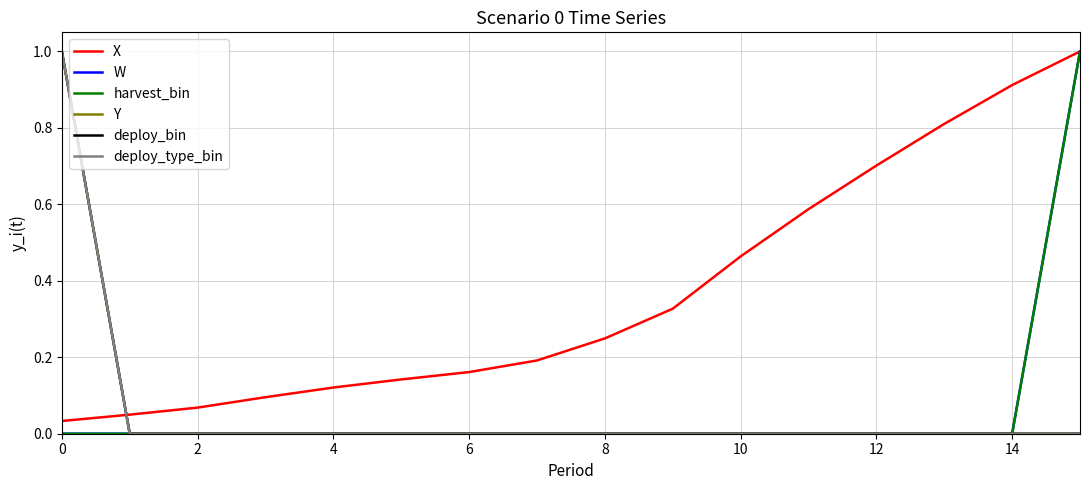

Does the chart have visible grid lines?

Yes